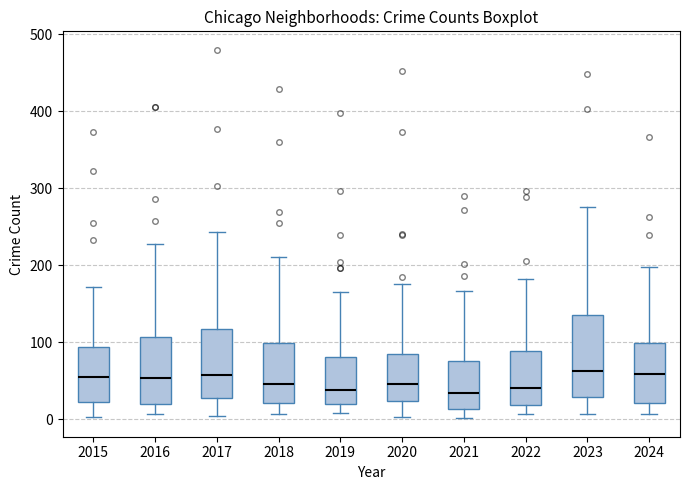

Where does the median line of the box at x = 2019 sit on the y-axis? The values are not printed on the chart, so give them approximately, as read against the axis.

40